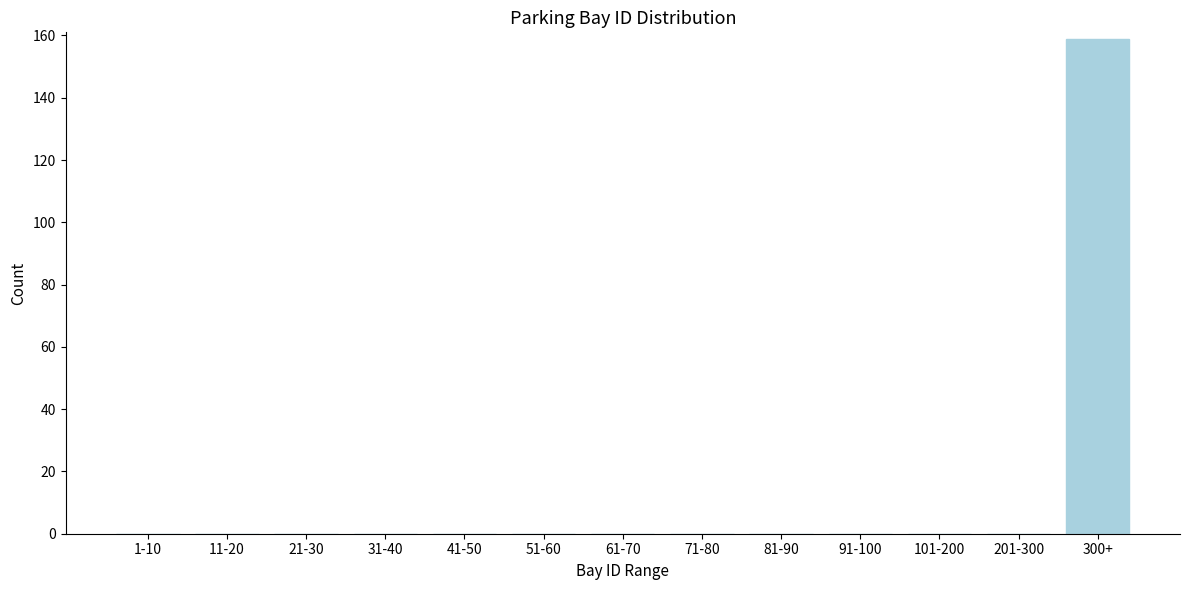

Reading left to right, transcribe all the data shown in this chart.

1-10=0	11-20=0	21-30=0	31-40=0	41-50=0	51-60=0	61-70=0	71-80=0	81-90=0	91-100=0	101-200=0	201-300=0	300+=159